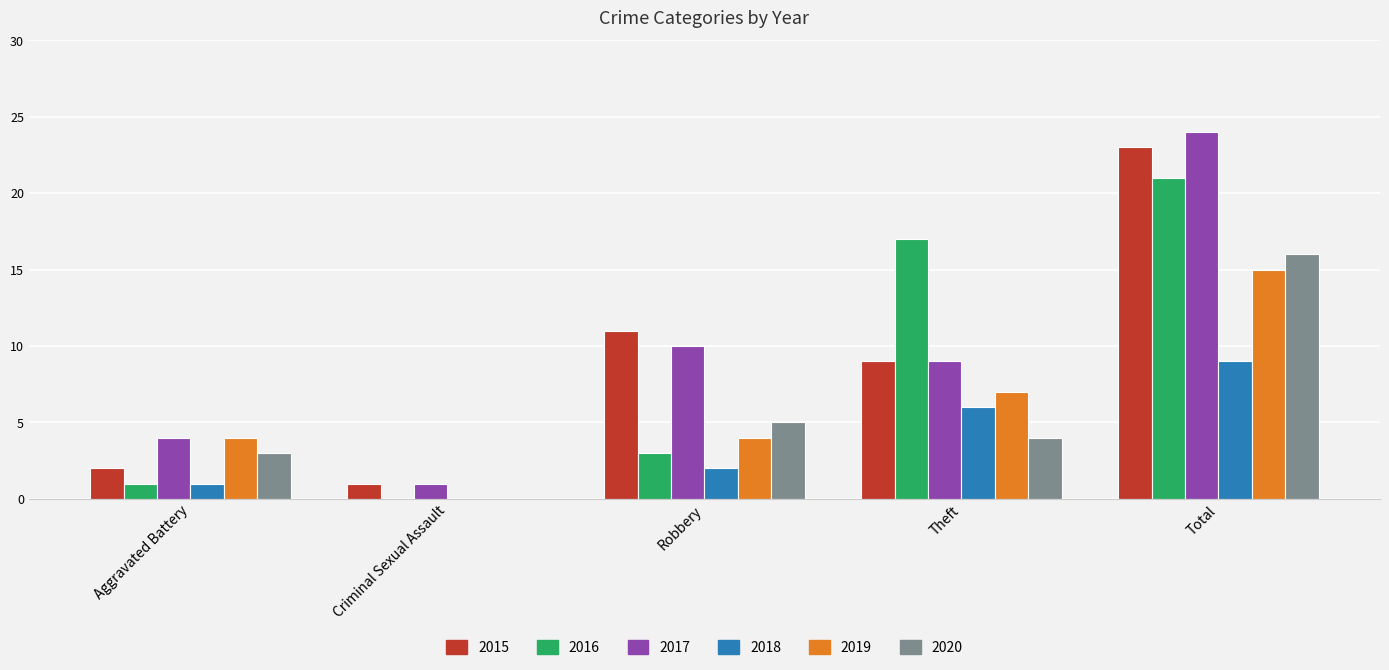

What value does the 2018 series have at Theft?

6